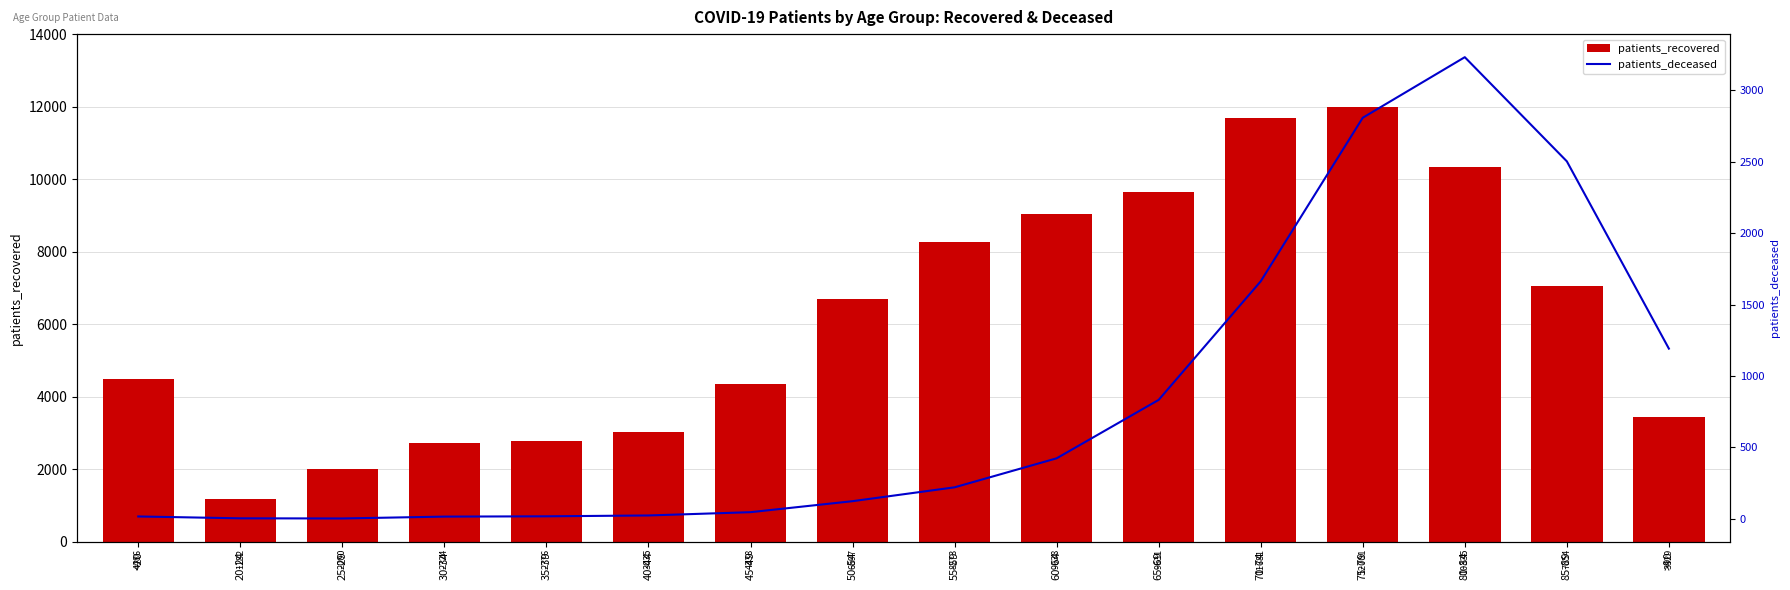

At how many categories does at least one series exceed 9040?

4